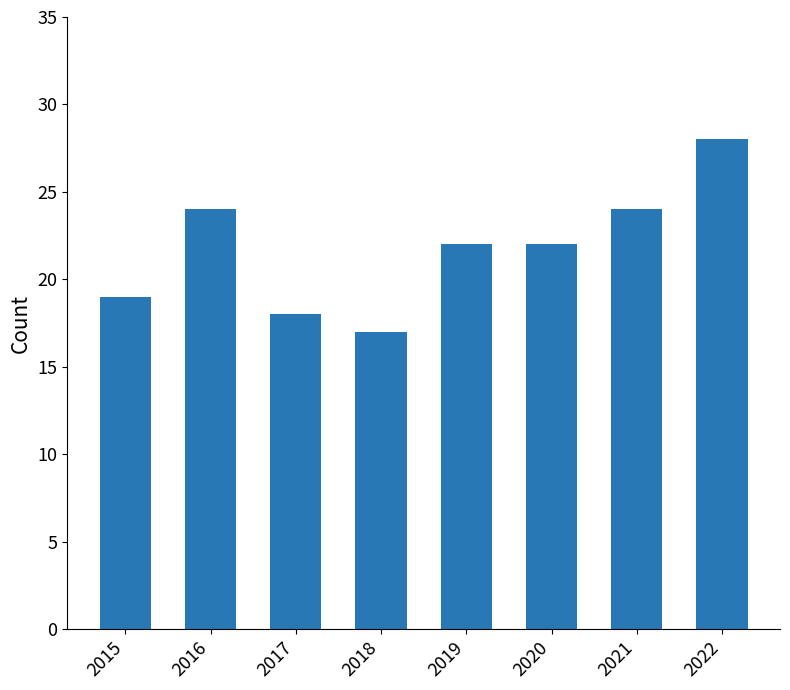

Does the chart contain any negative values?

No